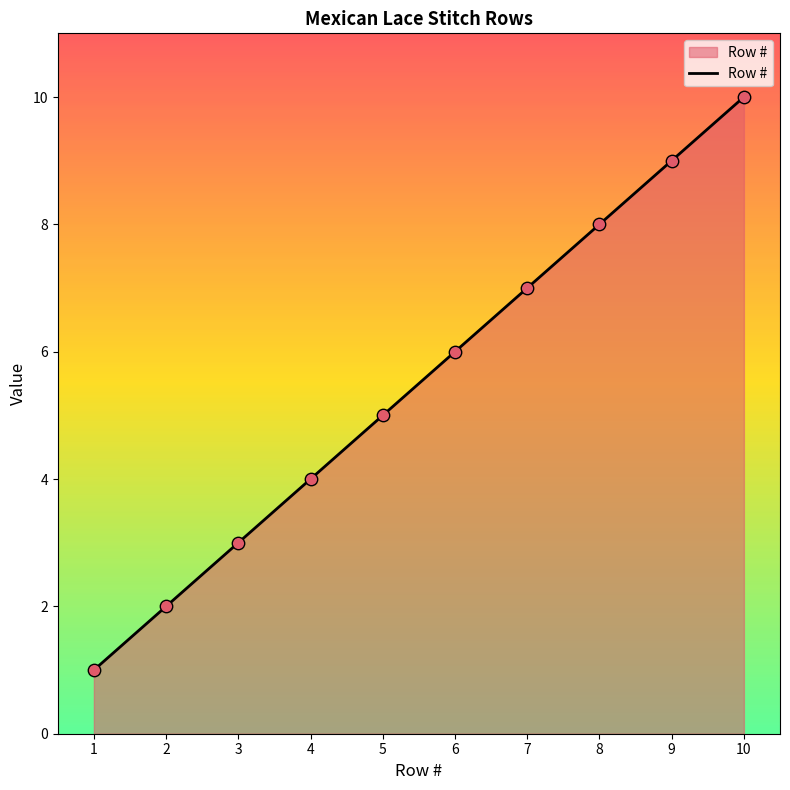

What is the ratio of the value at 5 to the value at 6?

0.8